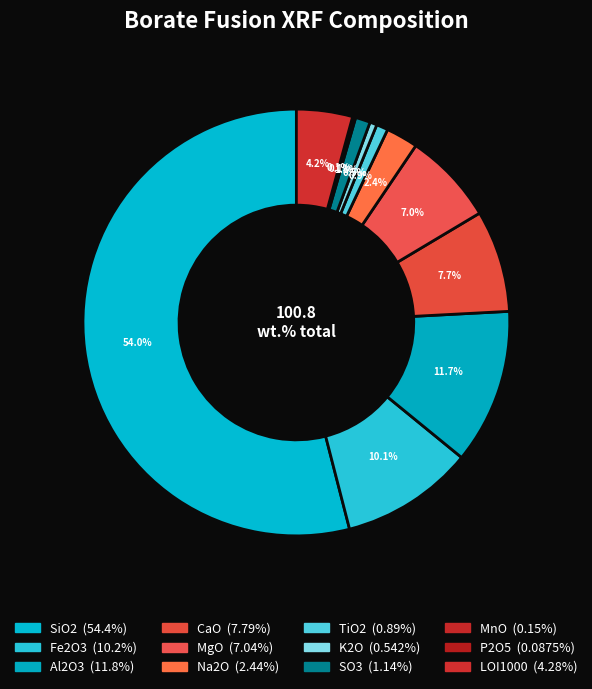

What is the total percentage of TiO2 and MgO?

7.9%